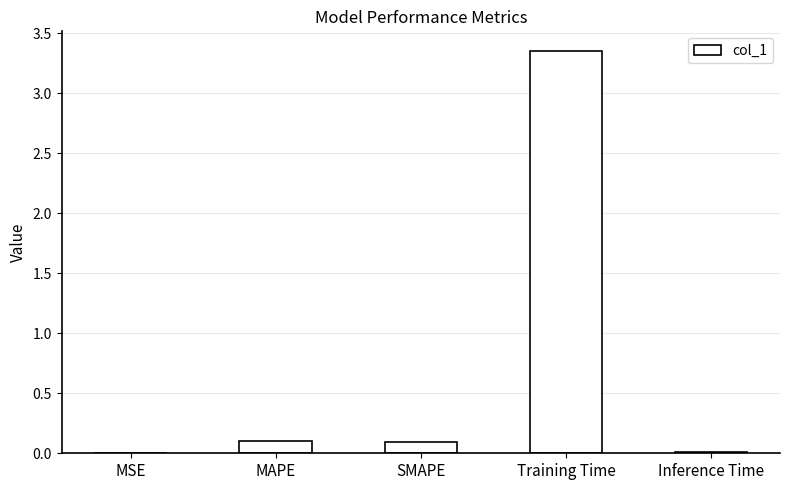

What is the sum of all values?

3.6